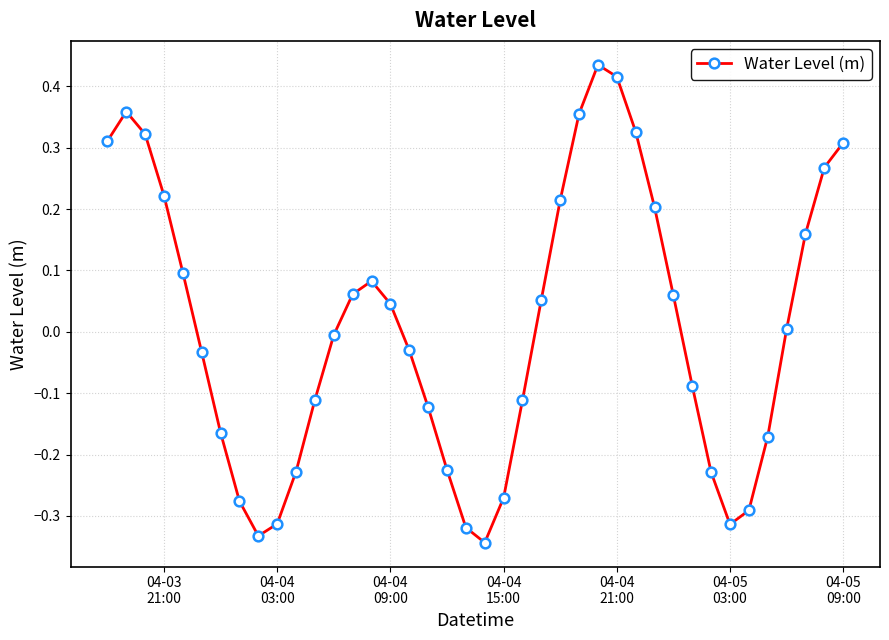

True or false: there are more than 0 points higher than both neighbors.

True